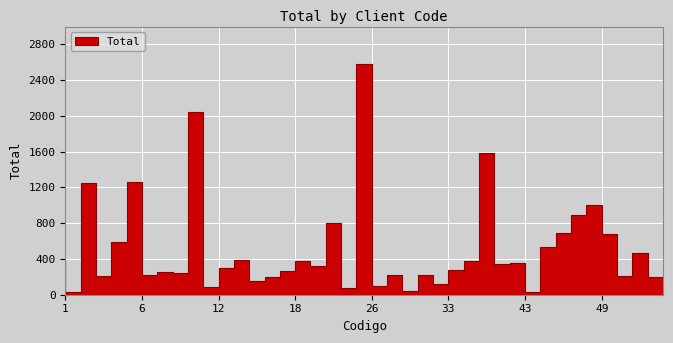

Where is the data nearest to the value 1304?

6